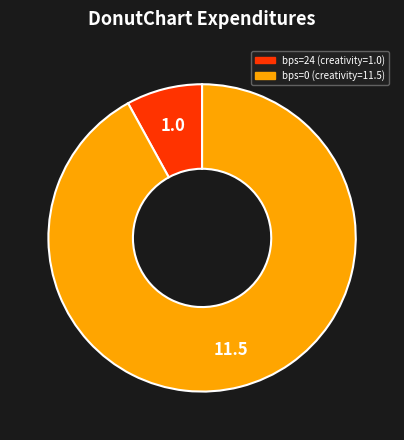

Does any single category account for the majority?

Yes